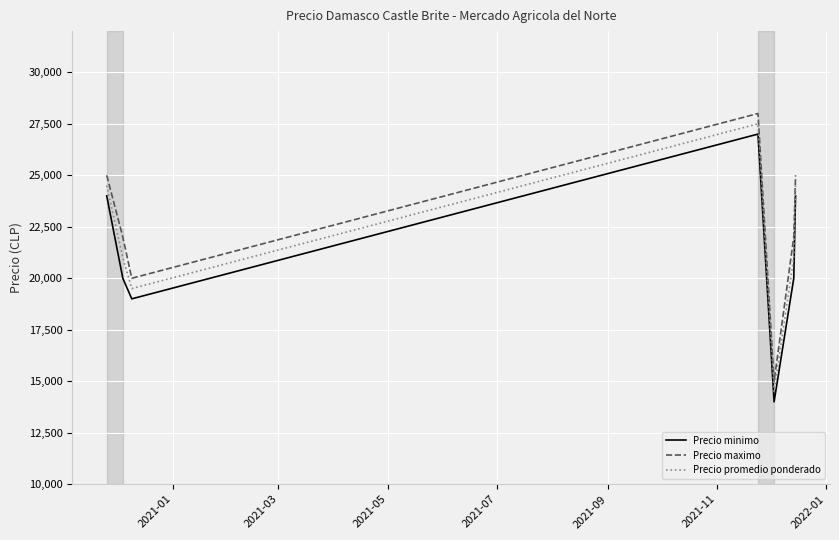

What is the difference between the maximum and minimum values in the Precio promedio ponderado series?

13000